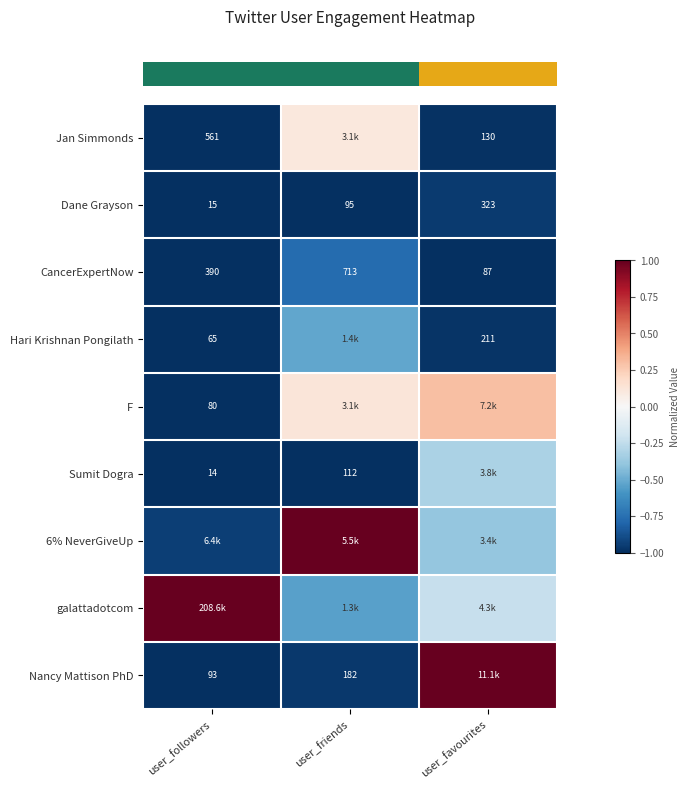

Reading left to right, transcribe all the data shown in this chart.

row_0: -1.0	0.1	-1.0
row_1: -1.0	-1.0	-1.0
row_2: -1.0	-0.8	-1.0
row_3: -1.0	-0.5	-1.0
row_4: -1.0	0.1	0.3
row_5: -1.0	-1.0	-0.3
row_6: -0.9	1.0	-0.4
row_7: 1.0	-0.5	-0.2
row_8: -1.0	-1.0	1.0